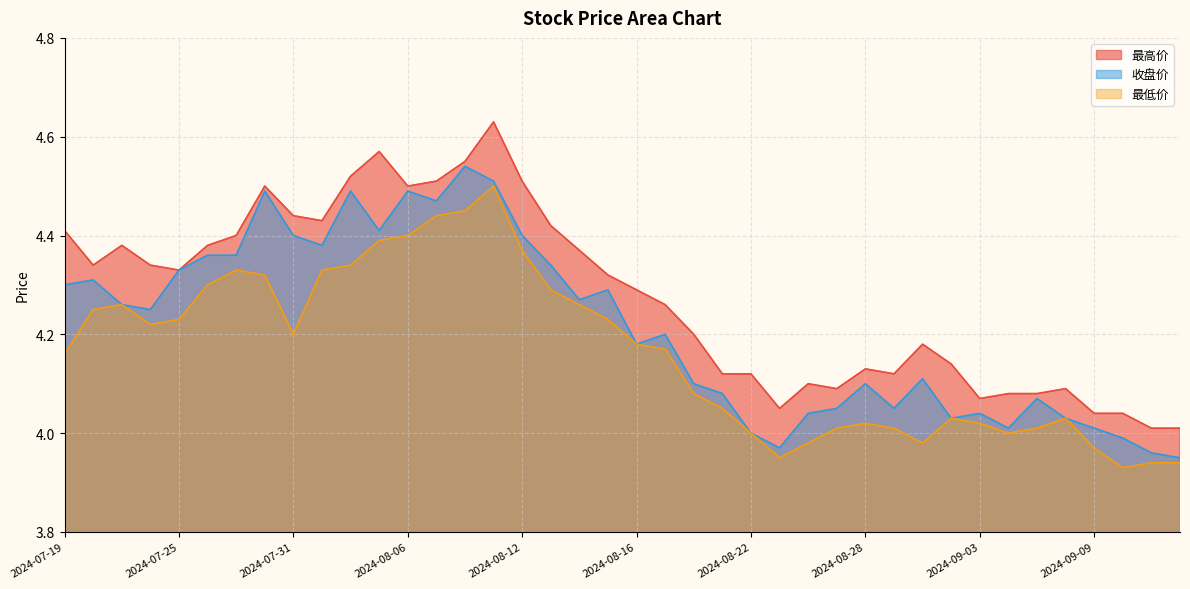

Which series has the largest total across all categories?

最高价